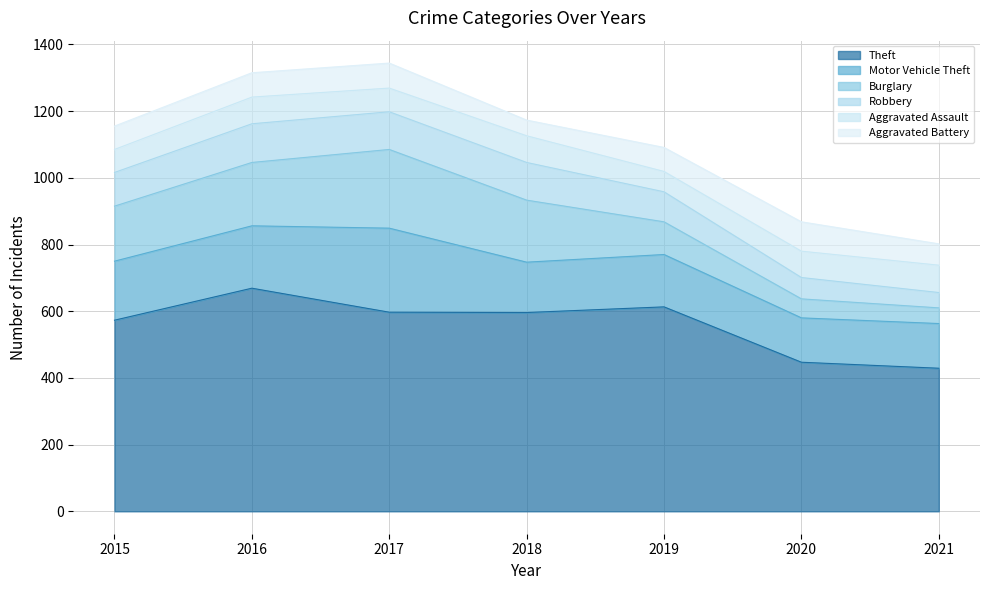

What is the difference between the second highest and second lowest values in the Aggravated Battery series?

11